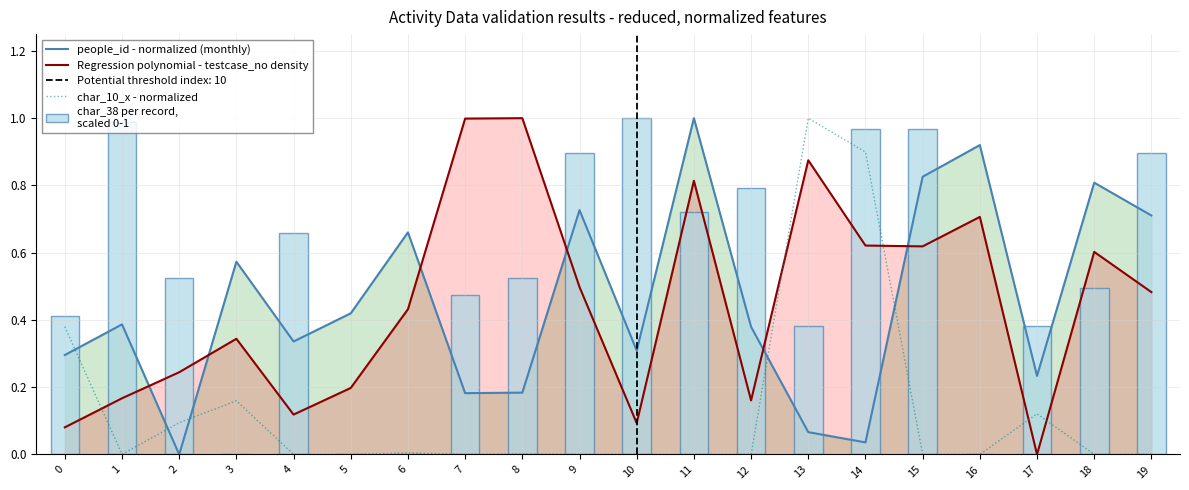

Is the value of Regression polynomial - testcase_no density at 1 greater than the value of char_10_x - normalized at 19?

Yes